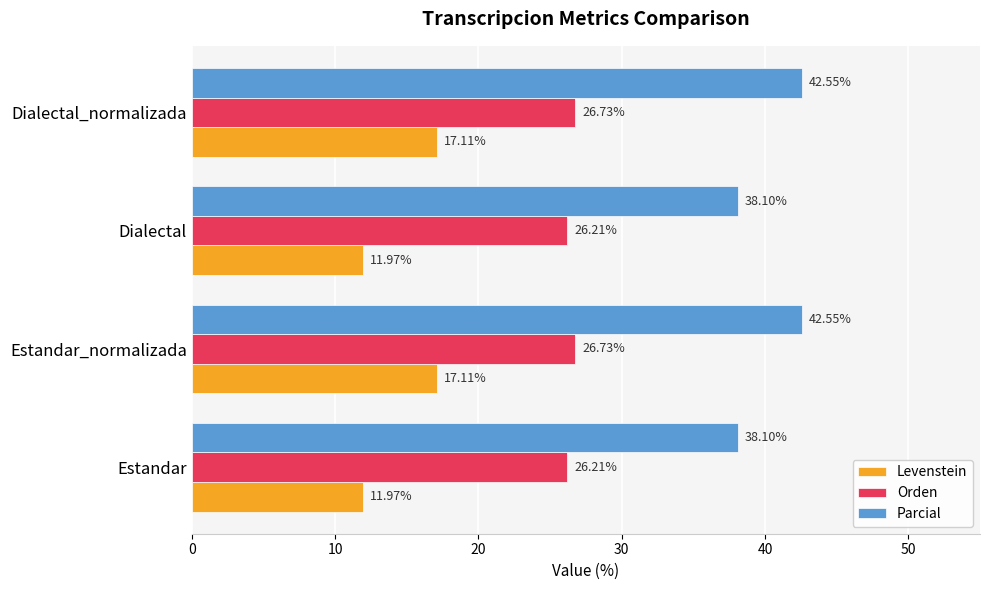

At how many categories does at least one series exceed 11?

4